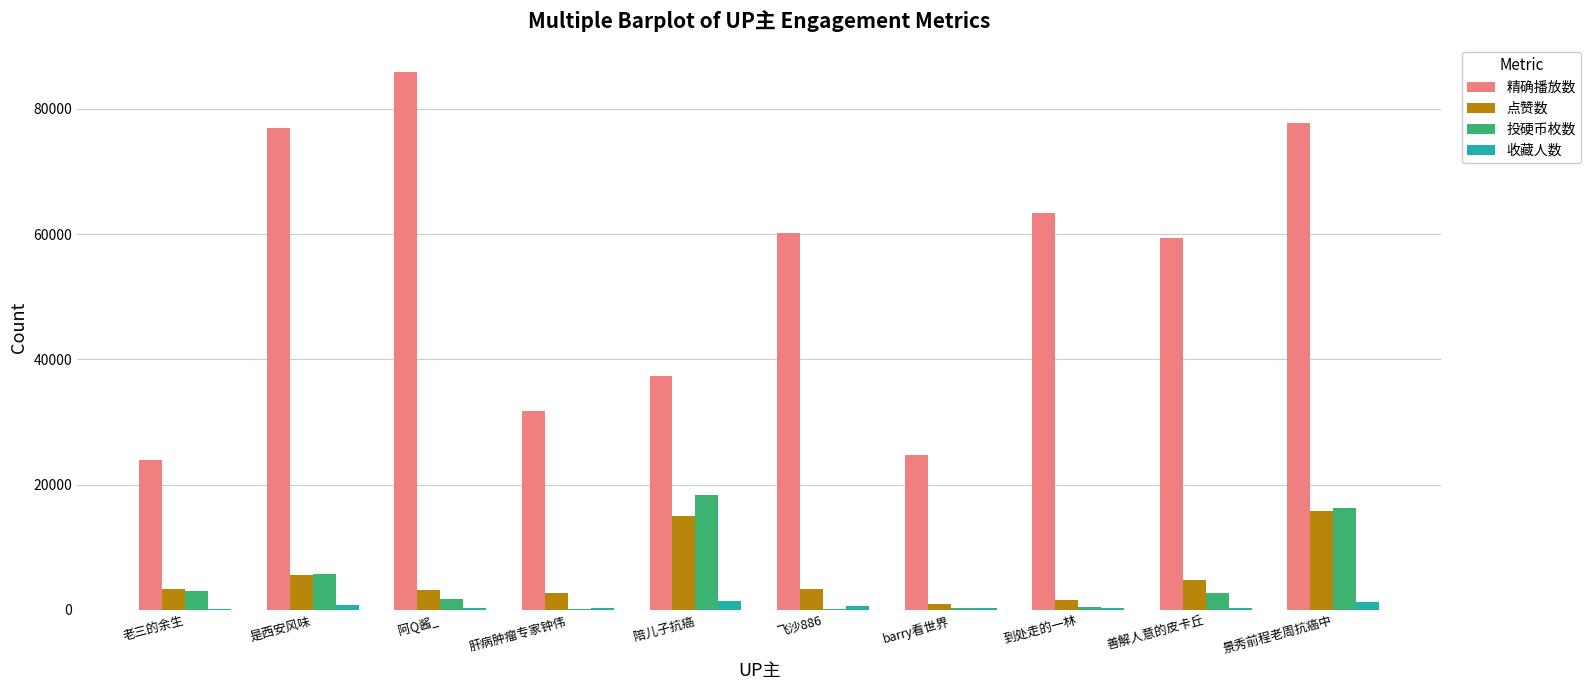

Is it true that 精确播放数 equals 92343 at 飞沙886?

False